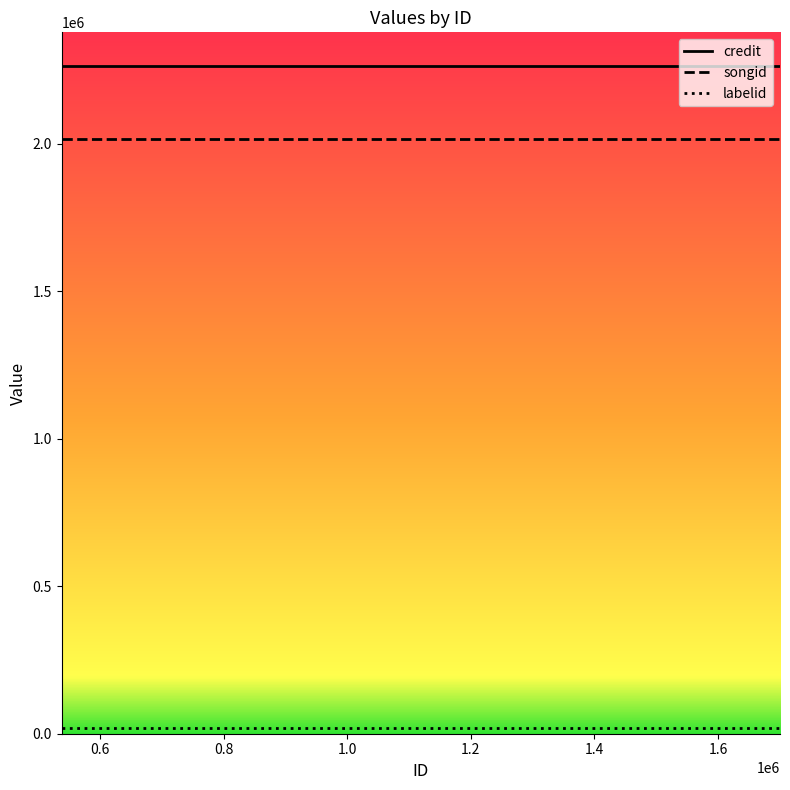

What is the highest value of the credit series?

2265196